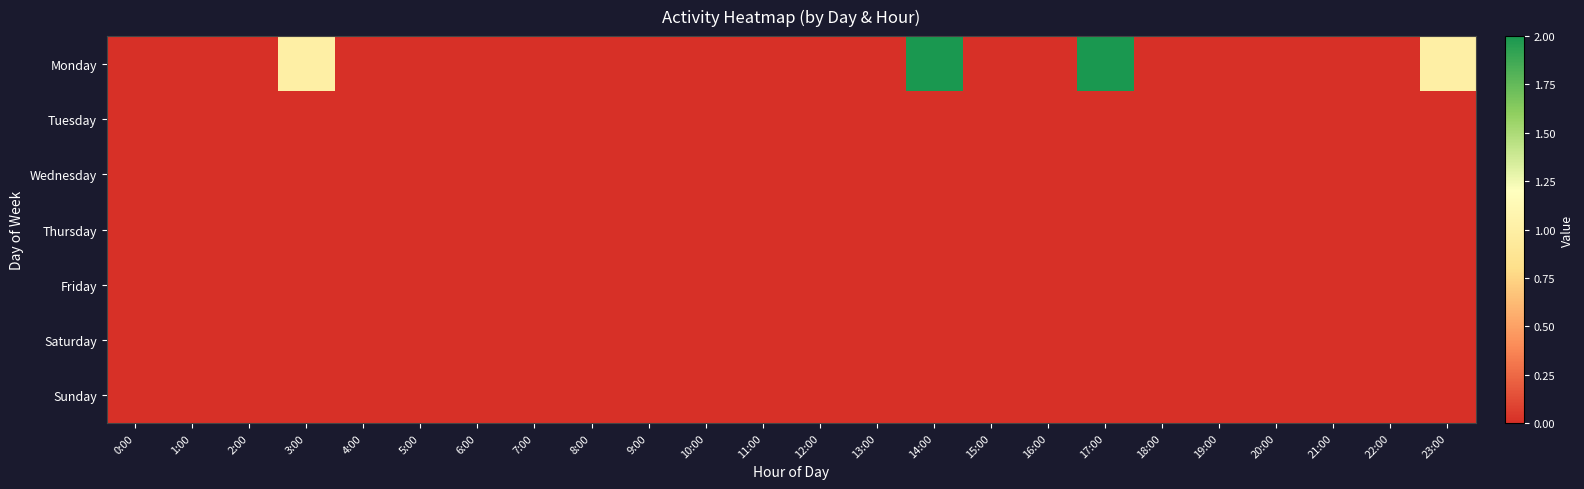

Which series has the largest range (max minus min)?

Monday